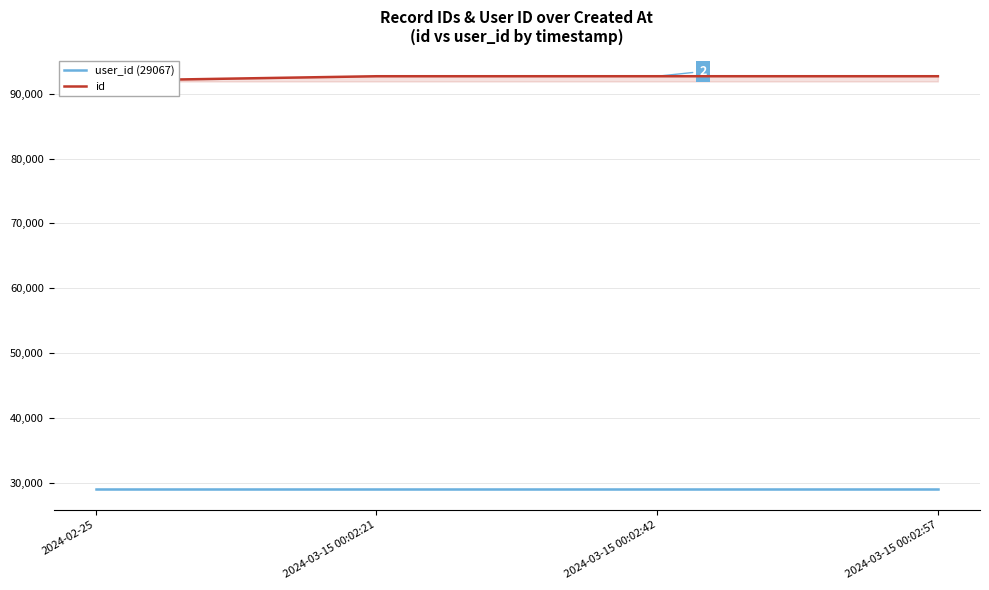

What is the approximate value of user_id (29067) at 2024-03-15 00:02:57?

29067